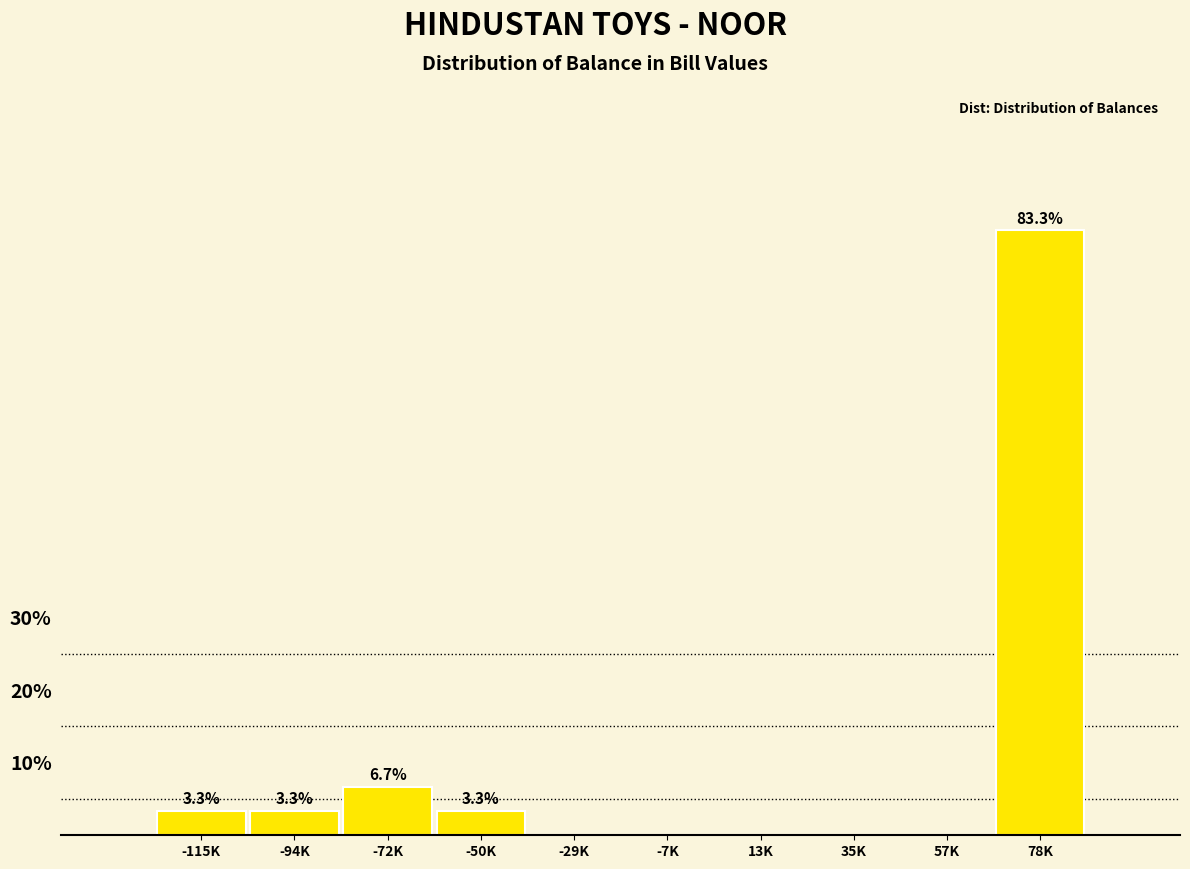

Reading left to right, list all the values displayed in this chart.

-115K=3.3	-94K=3.3	-72K=6.7	-50K=3.3	-29K=0.0	-7K=0.0	13K=0.0	35K=0.0	57K=0.0	78K=83.3